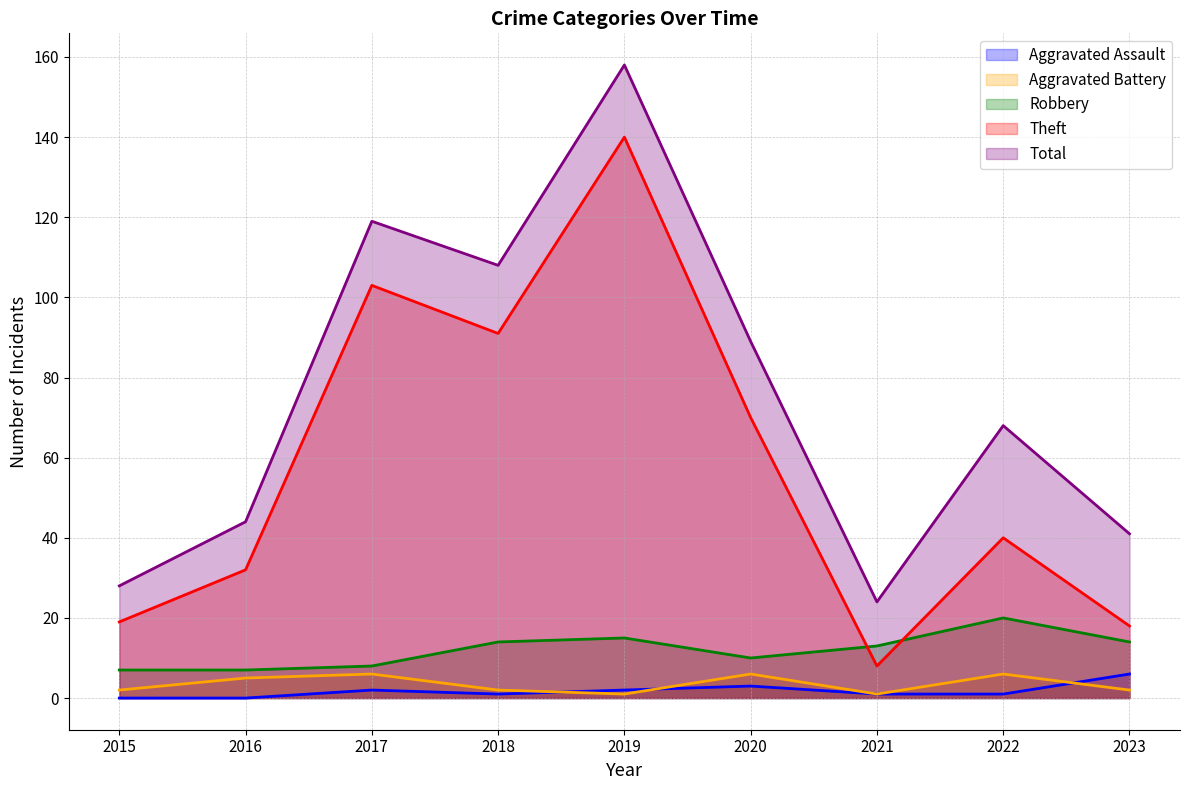

What value does the Aggravated Assault series have at 2020?

3